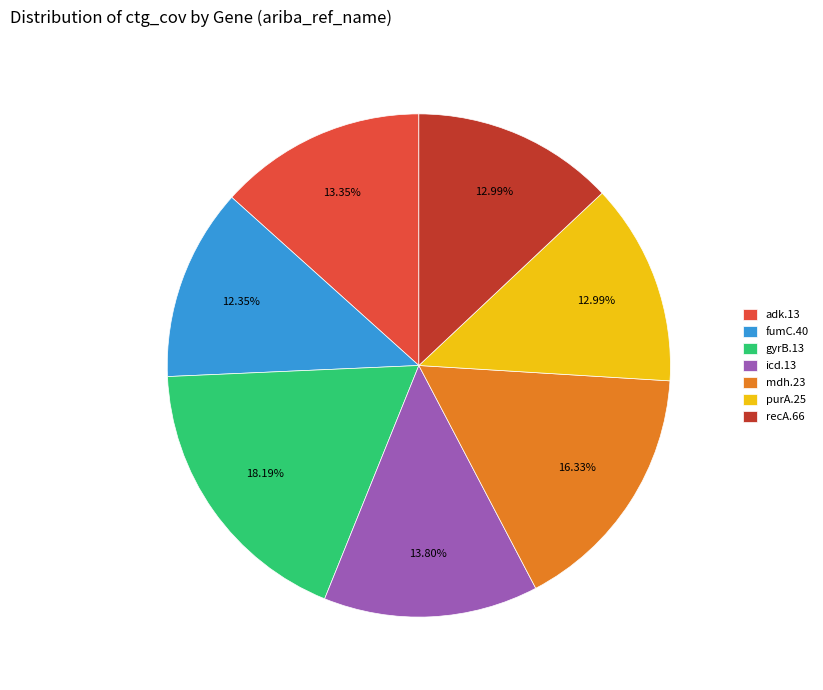

What percentage do recA.66 and icd.13 together represent?

26.8%